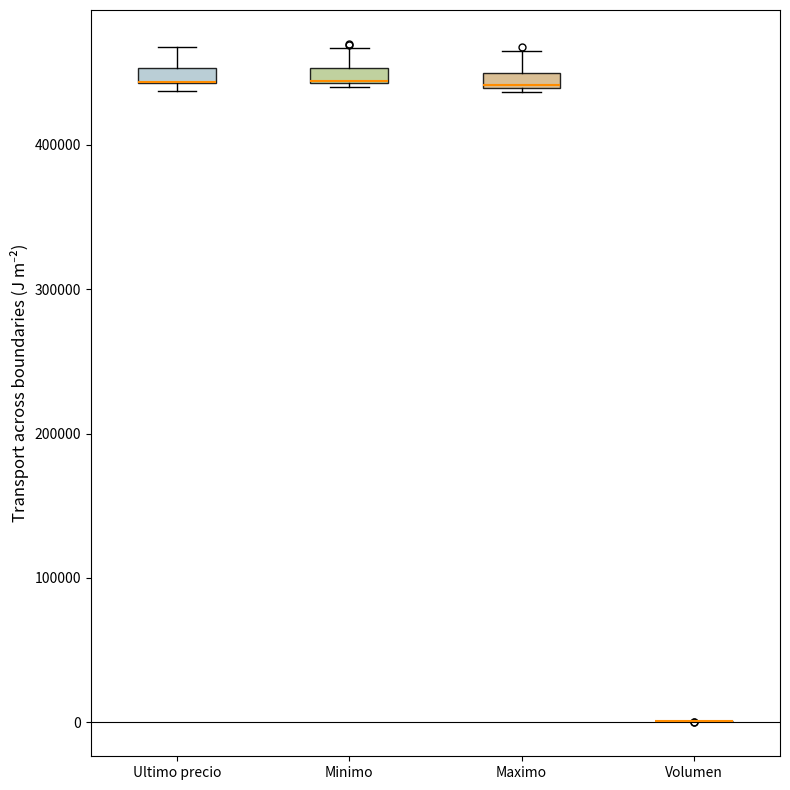

Where does the upper whisker of the box for Ultimo precio end on the y-axis? The values are not printed on the chart, so give them approximately, as read against the axis.

470000